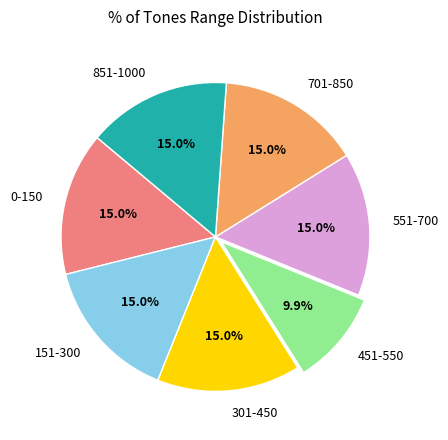

The 0-150 slice represents 28% of the pie. True or false?

False